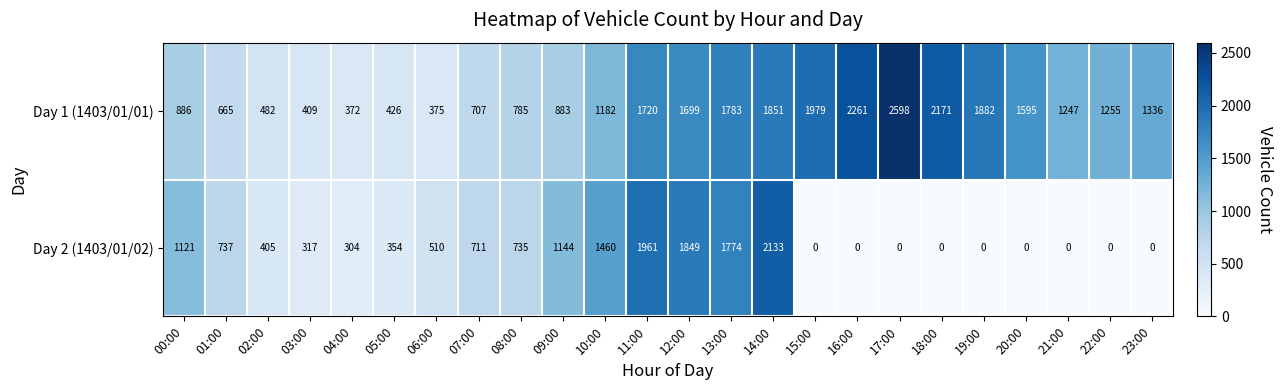

What is the greatest value displayed?

2598